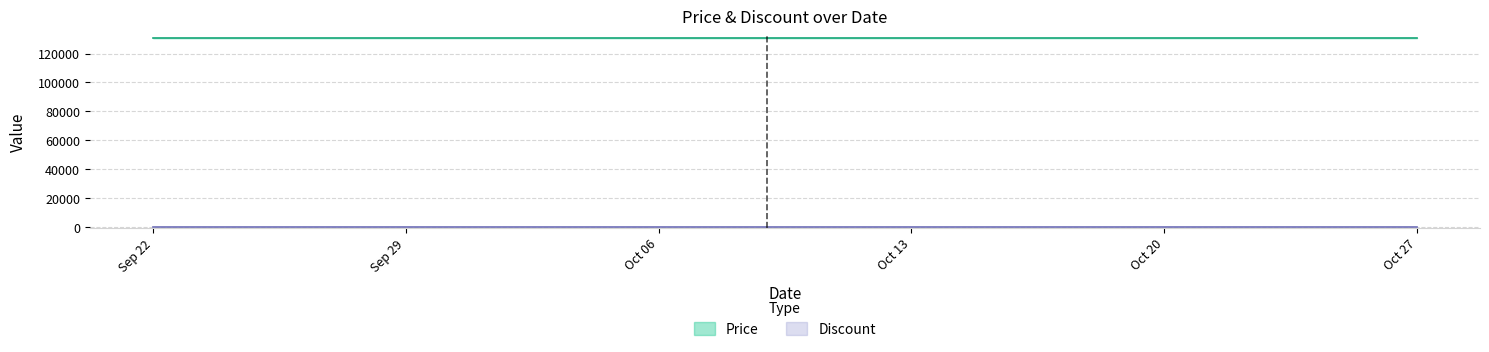

What is the label of the 22nd point from the right?

2023-10-05